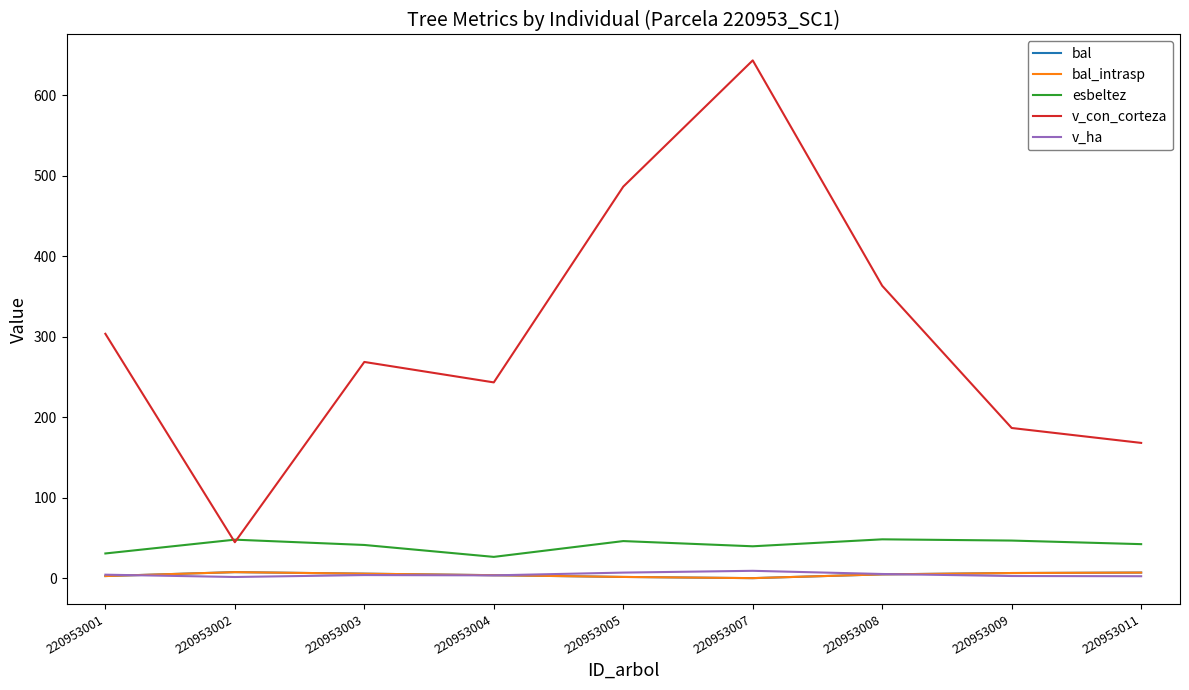

The bal series shows 9.9 at 220953003. True or false?

False